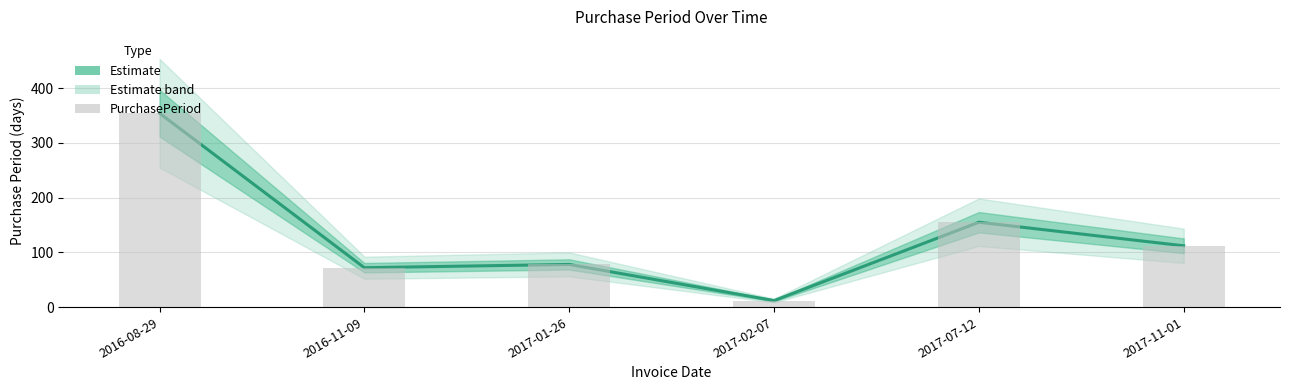

What is the label of the 4th bar from the left?

2017-02-07